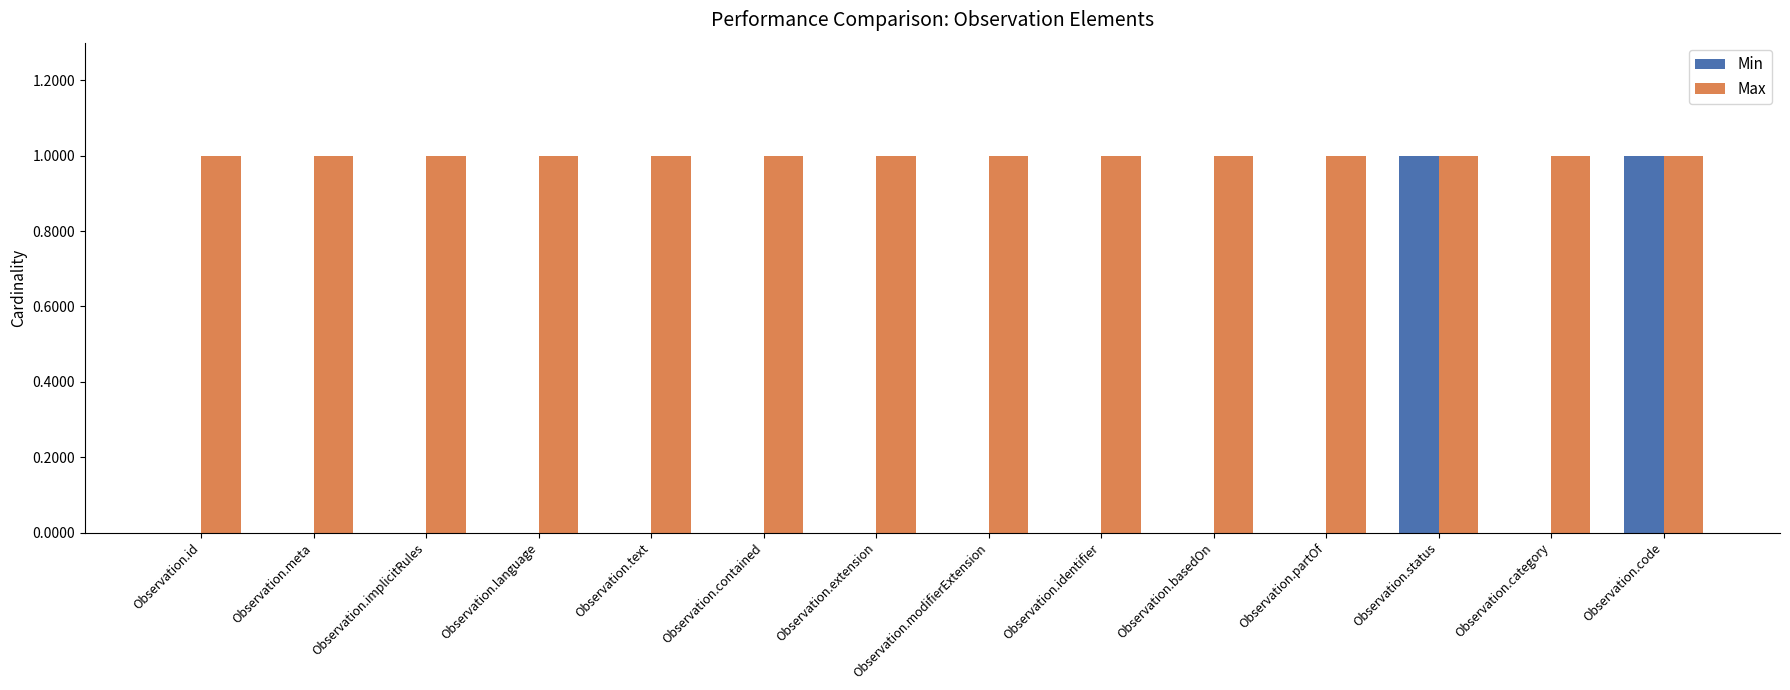

Is it true that Max equals 0 at Observation.status?

False